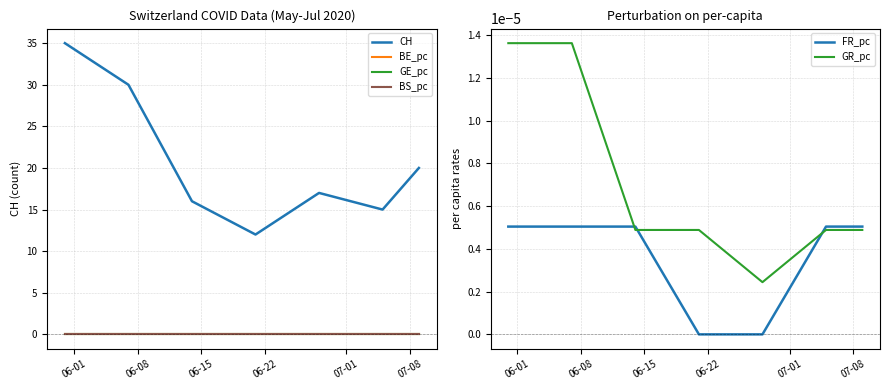

What are all the series names shown in the legend?

CH, BE_pc, GE_pc, BS_pc, FR_pc, GR_pc